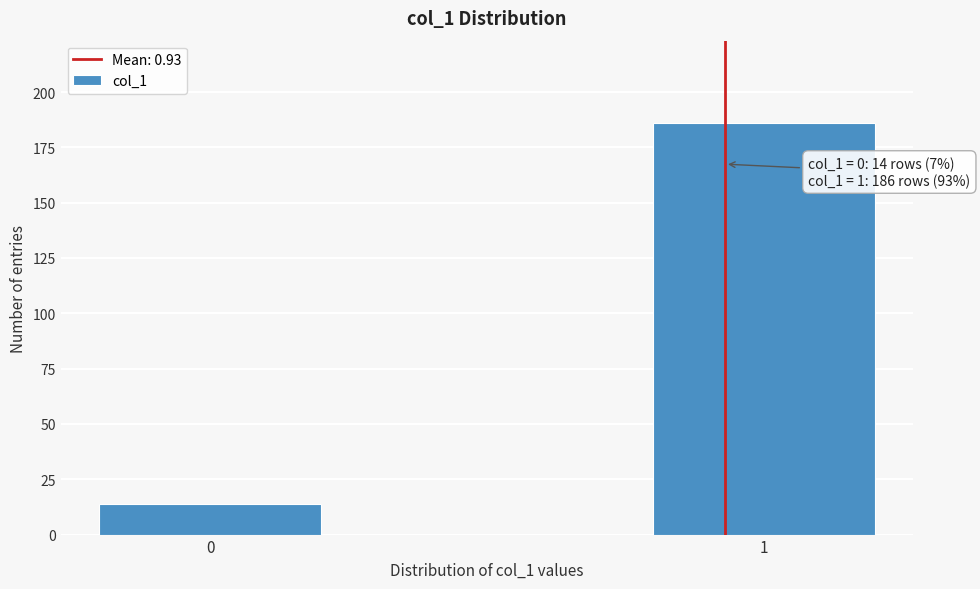

Reading left to right, transcribe all the data shown in this chart.

0=14	1=186